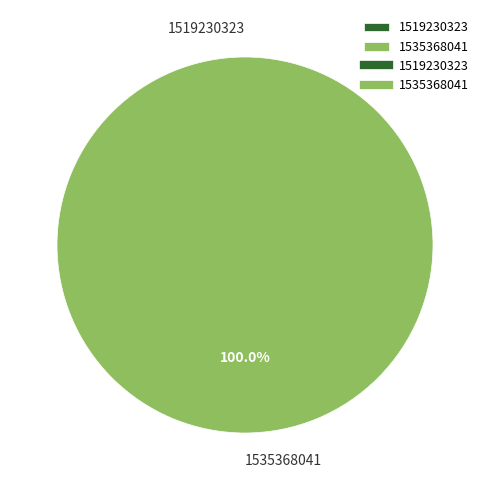

Count the number of slices in the pie.

2